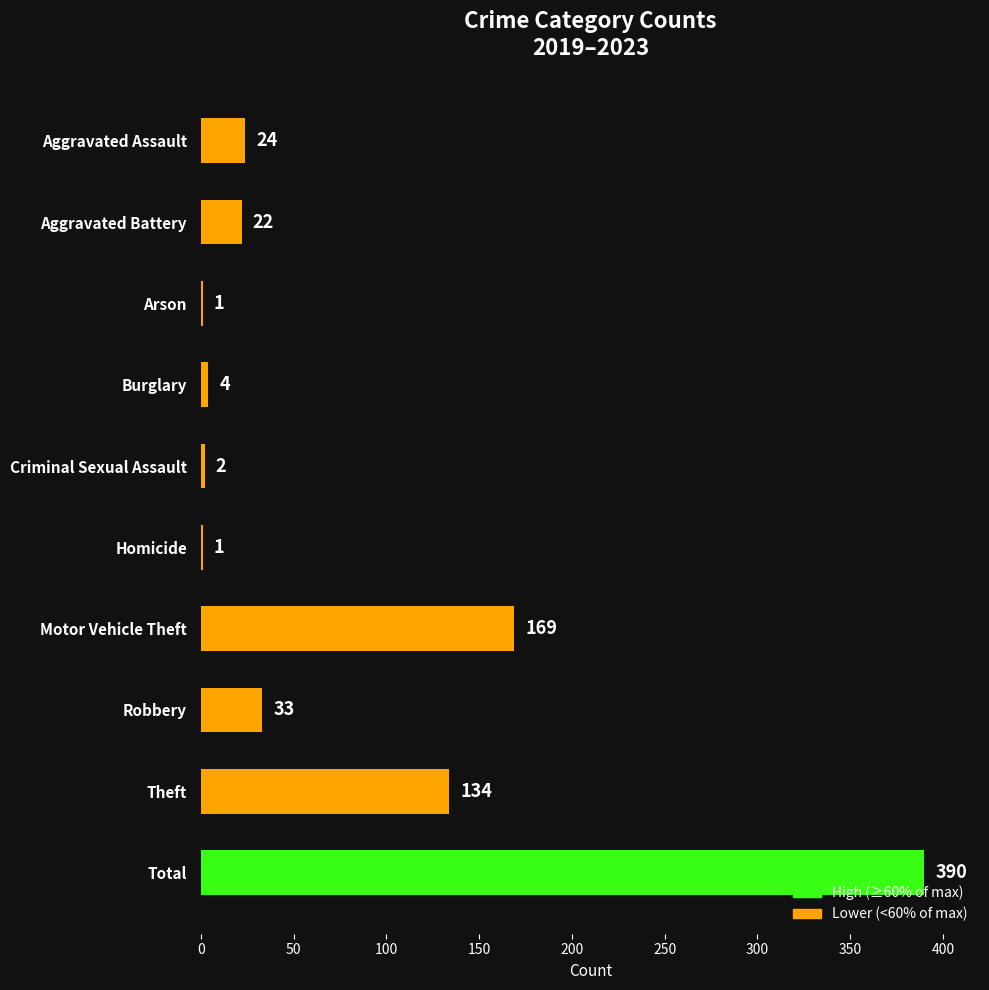

Is it true that the value at Aggravated Battery is 22?

True